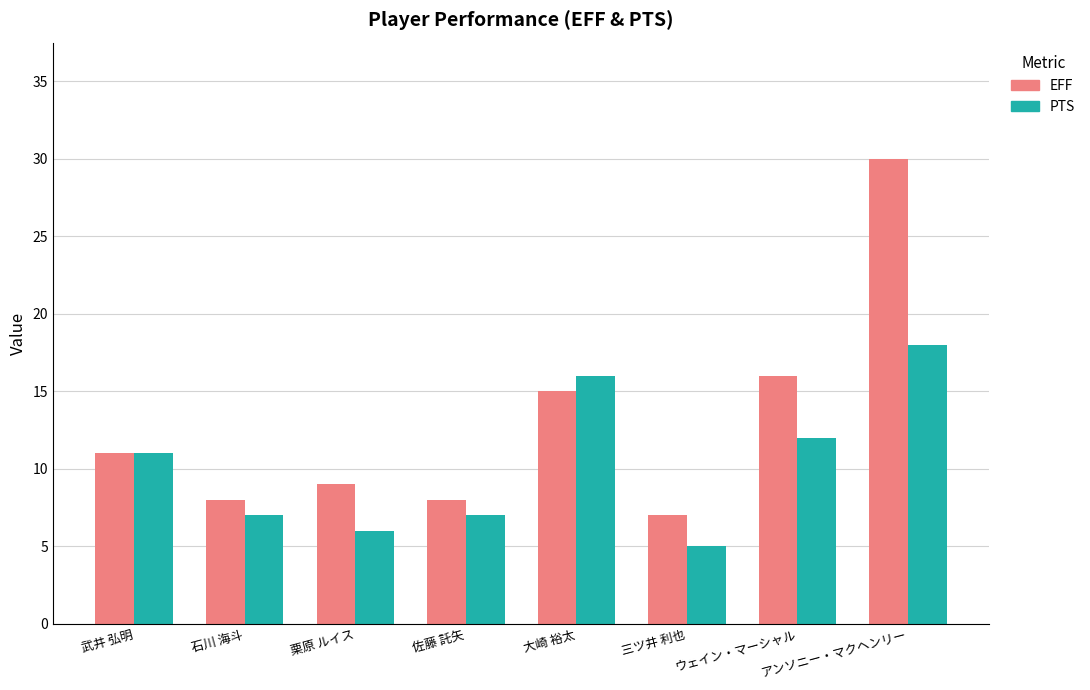

How many distinct data groups are displayed?

2